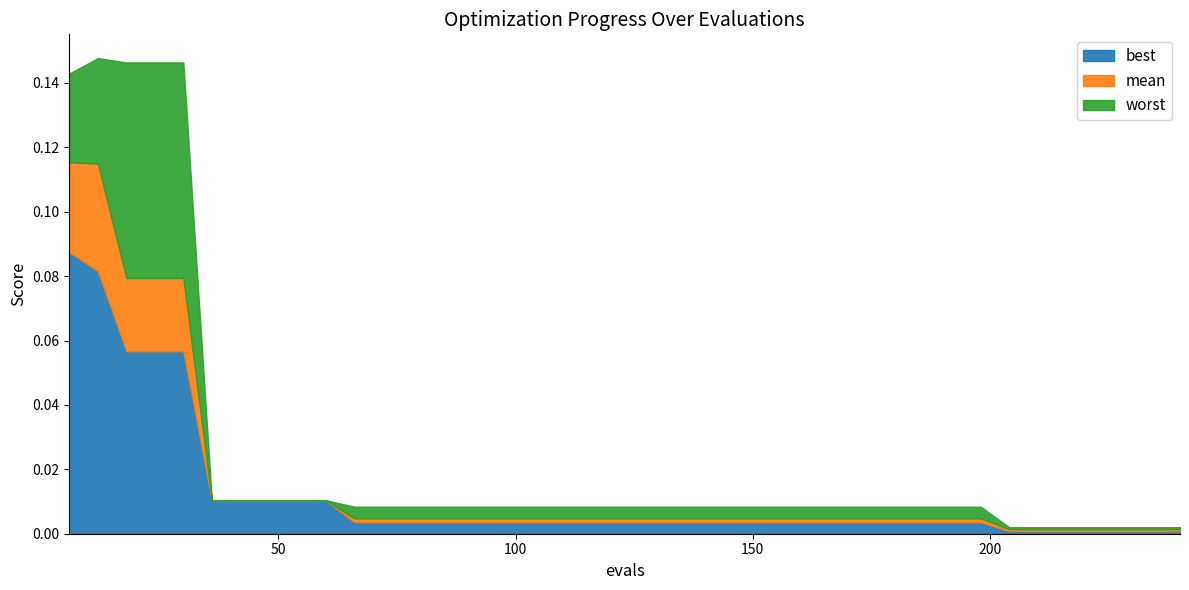

Is the value of worst at 150 greater than the value of best at 48?

No